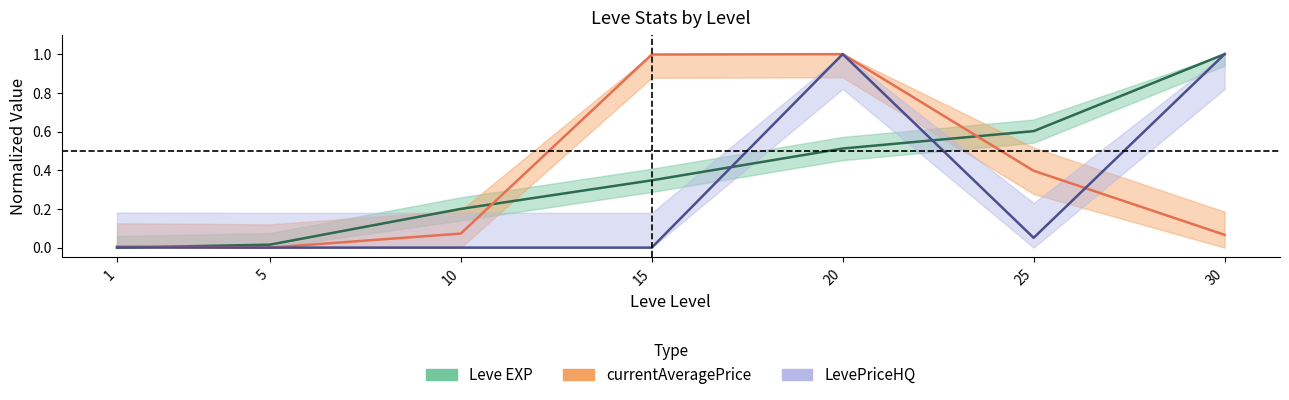

Which series has the widest spread of values?

Leve EXP